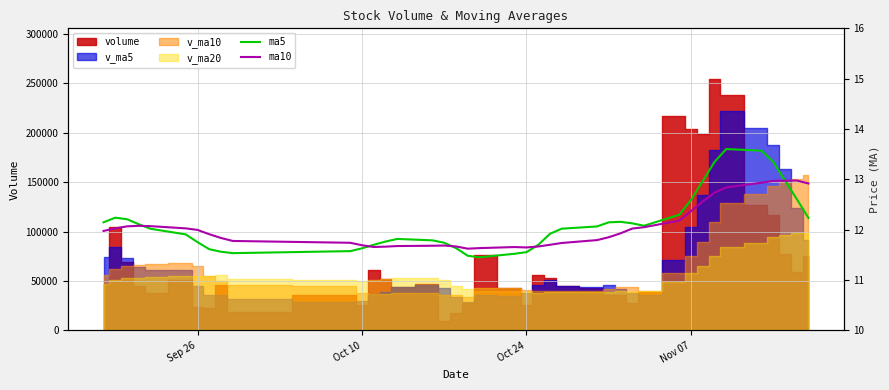

How many data points in ma5 are above 12?

21